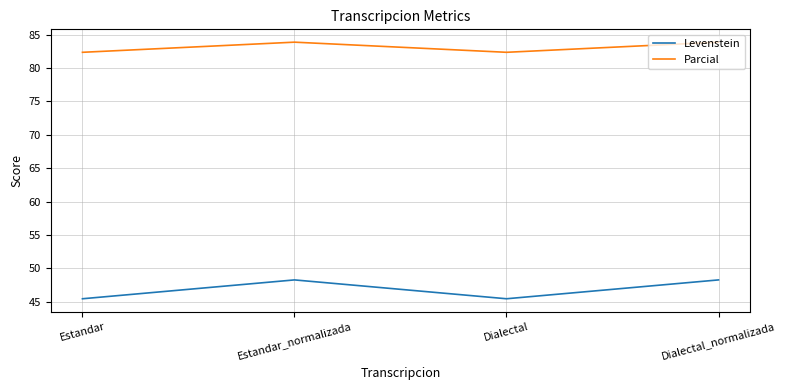

Is this an area chart (filled region under the line)?

No